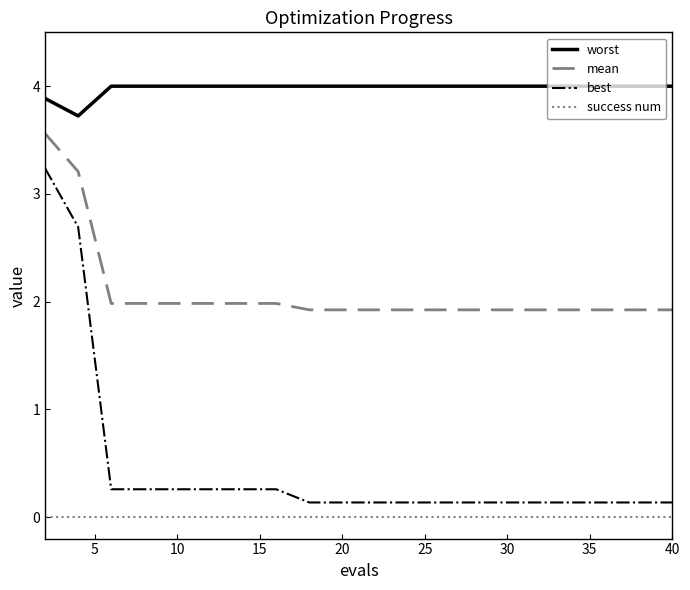

What are all the series names shown in the legend?

worst, mean, best, success num